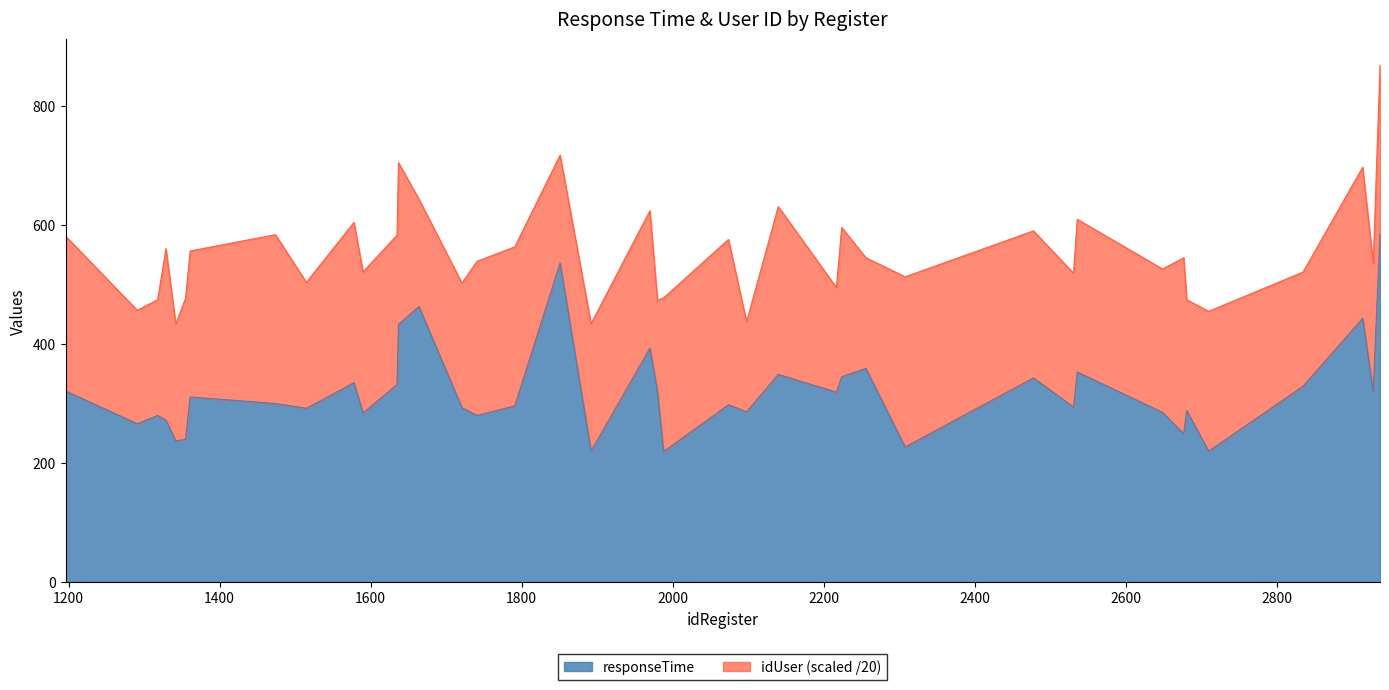

The value at 1988 is 329. True or false?

False